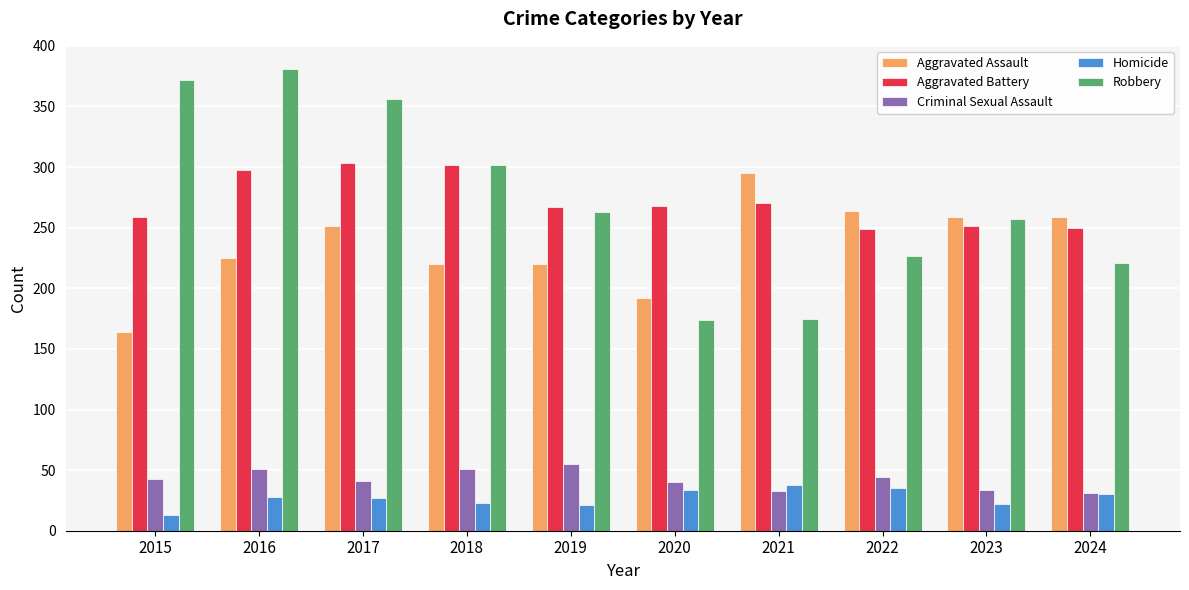

Which series has the widest spread of values?

Robbery